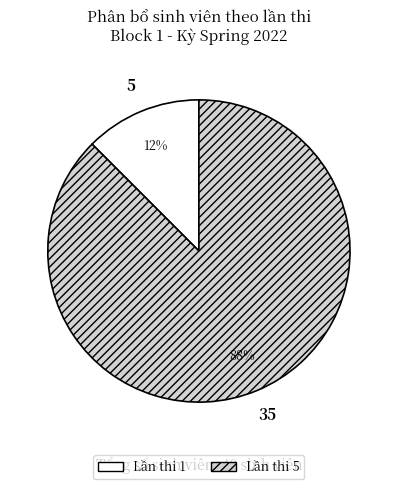

Is there a majority slice in this chart?

Yes